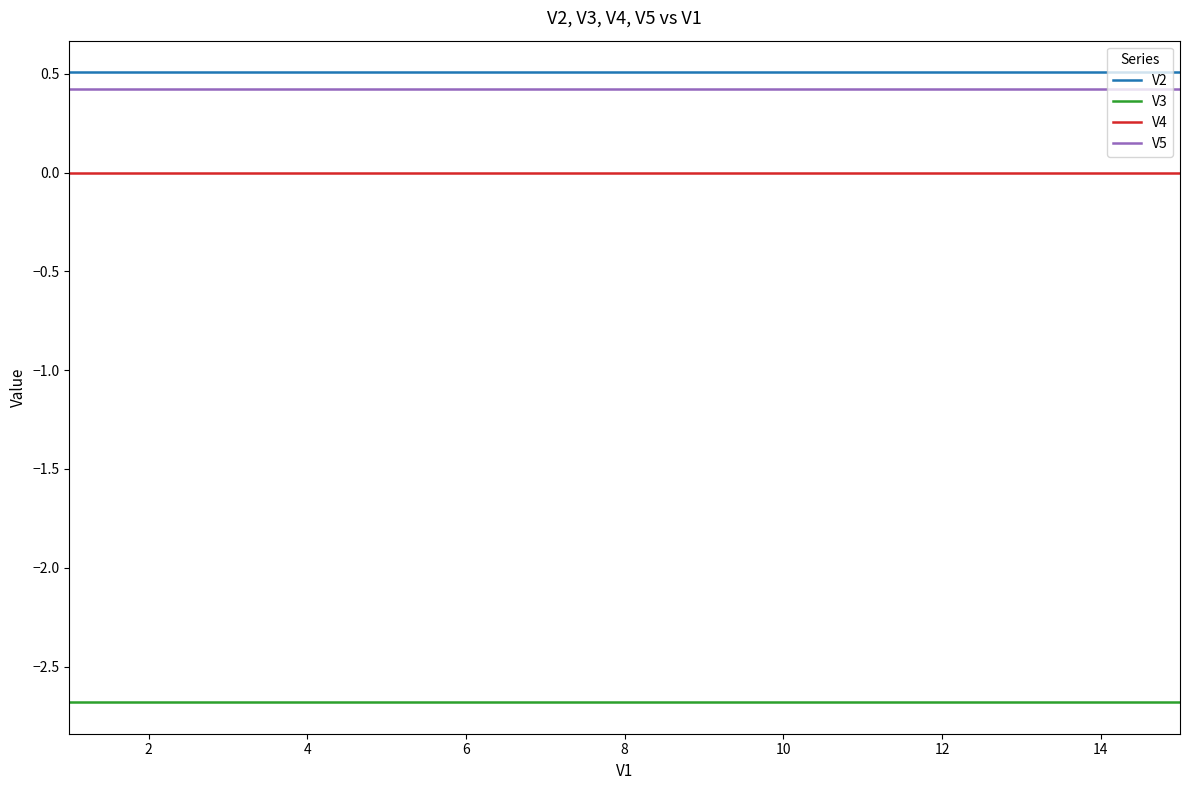

What is the highest value of the V2 series?

0.5